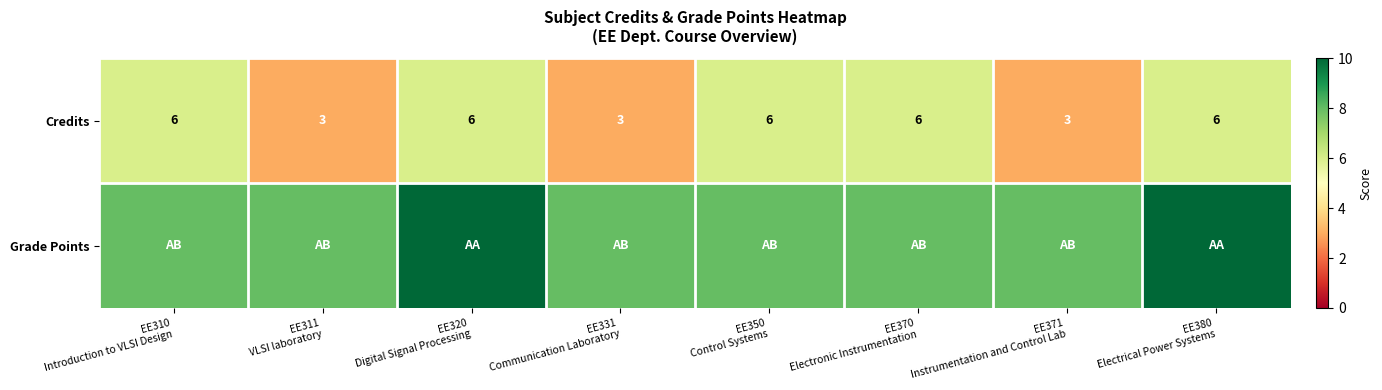

What is the difference between the maximum and minimum values in the Credits series?

3